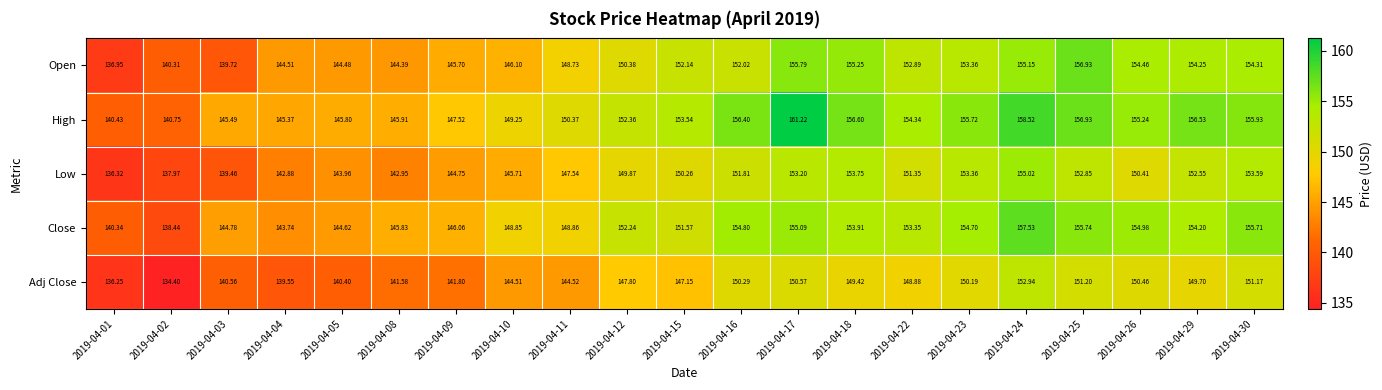

Rank the series at 2019-04-11 from highest to lowest value.

High, Close, Open, Low, Adj Close